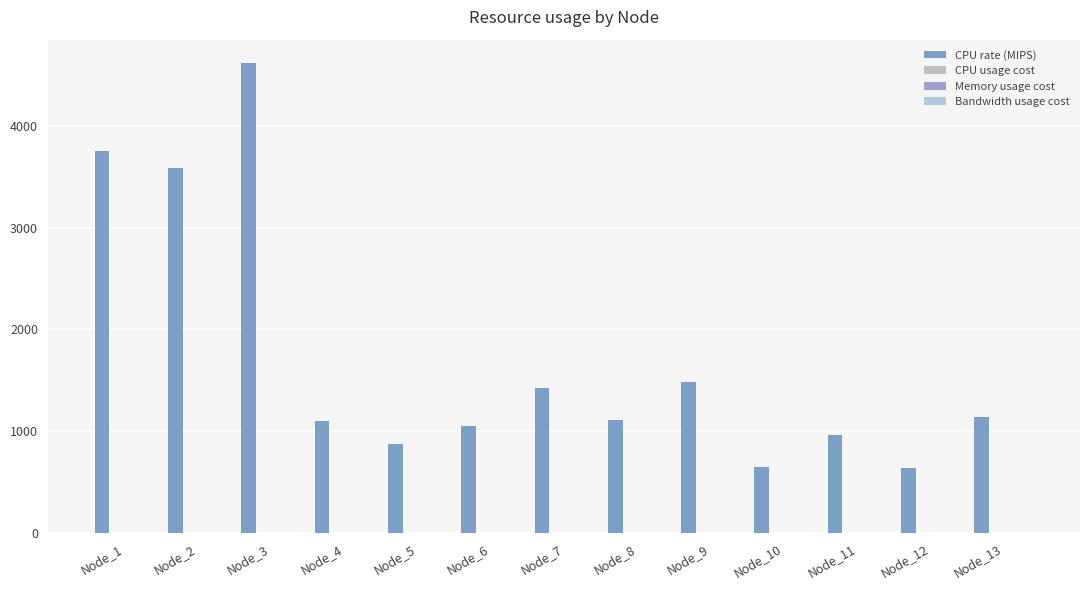

How many data points does each series have?

13